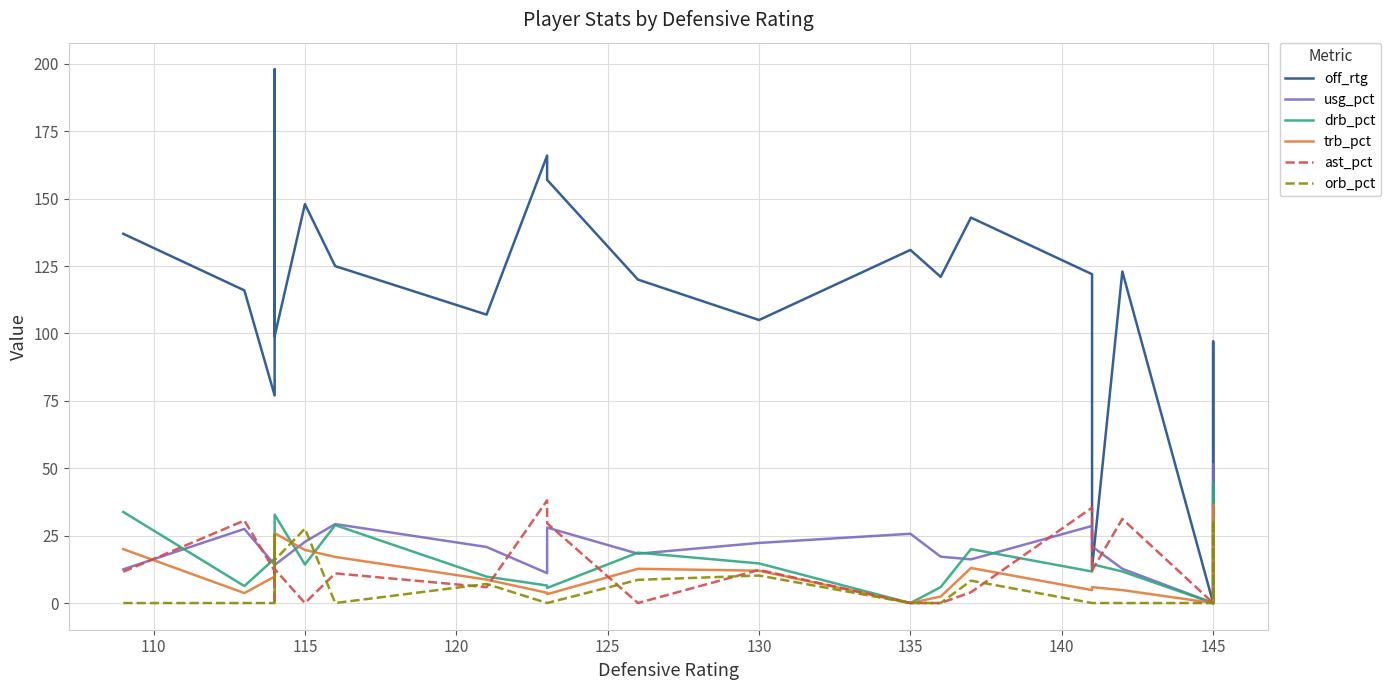

What are all the series names shown in the legend?

off_rtg, usg_pct, drb_pct, trb_pct, ast_pct, orb_pct